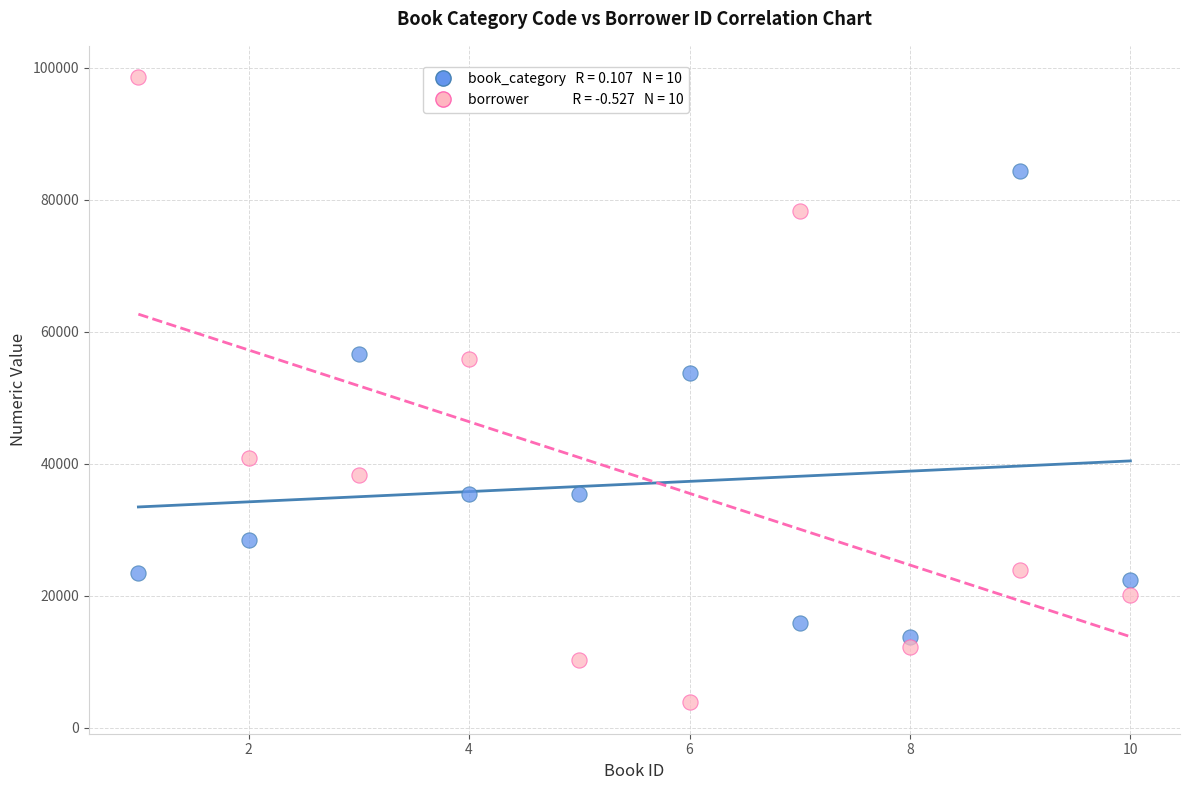

Across all series, what Y value is closest to 51197?

53704